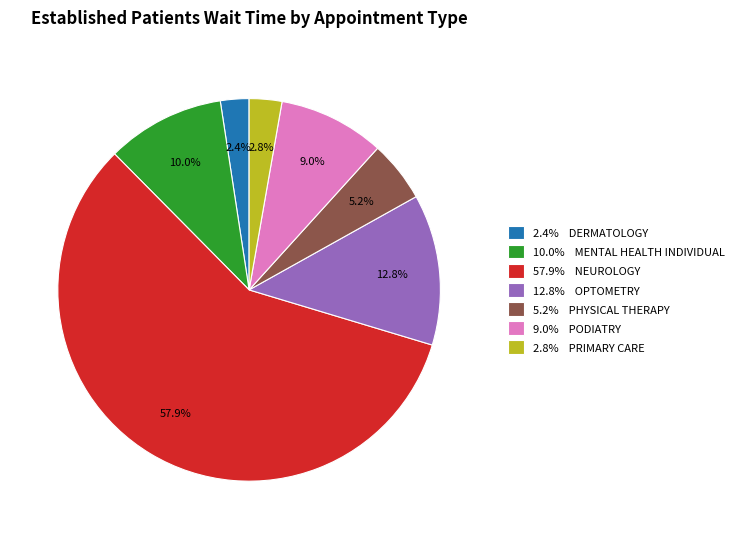

Combined, do 2.8% PRIMARY CARE and 10.0% MENTAL HEALTH INDIVIDUAL account for over 50%?

No